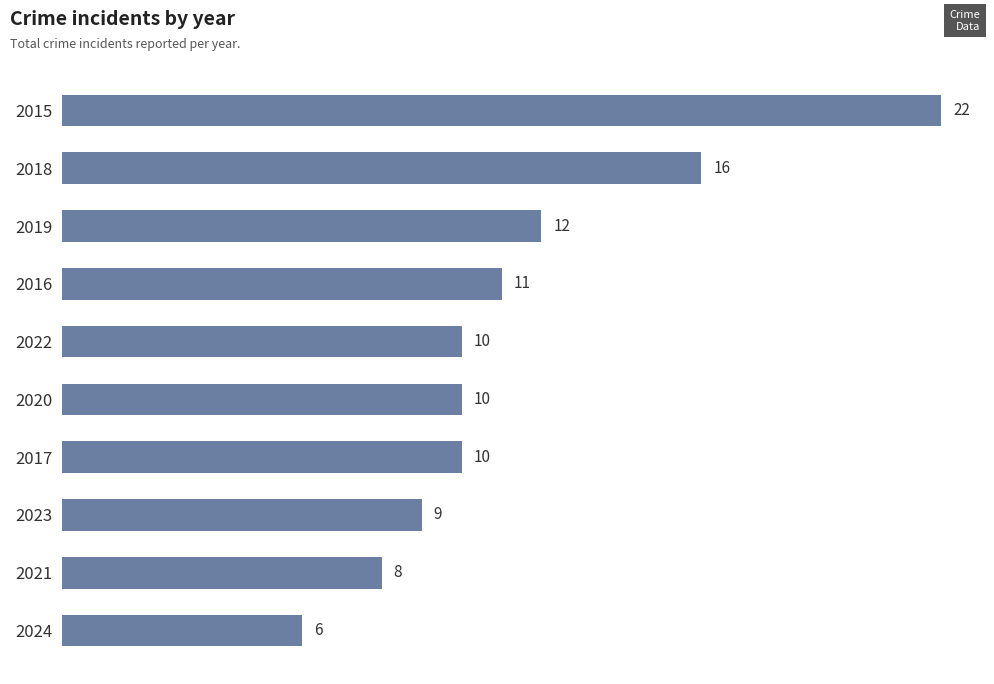

What is the label of the 9th bar from the top?

2021